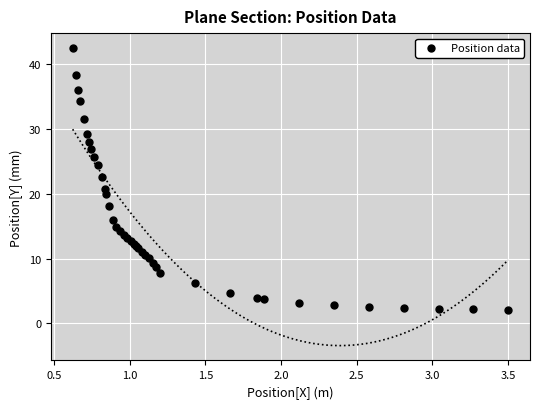

What Y value in the scatter plot is closest to 22?

22.6